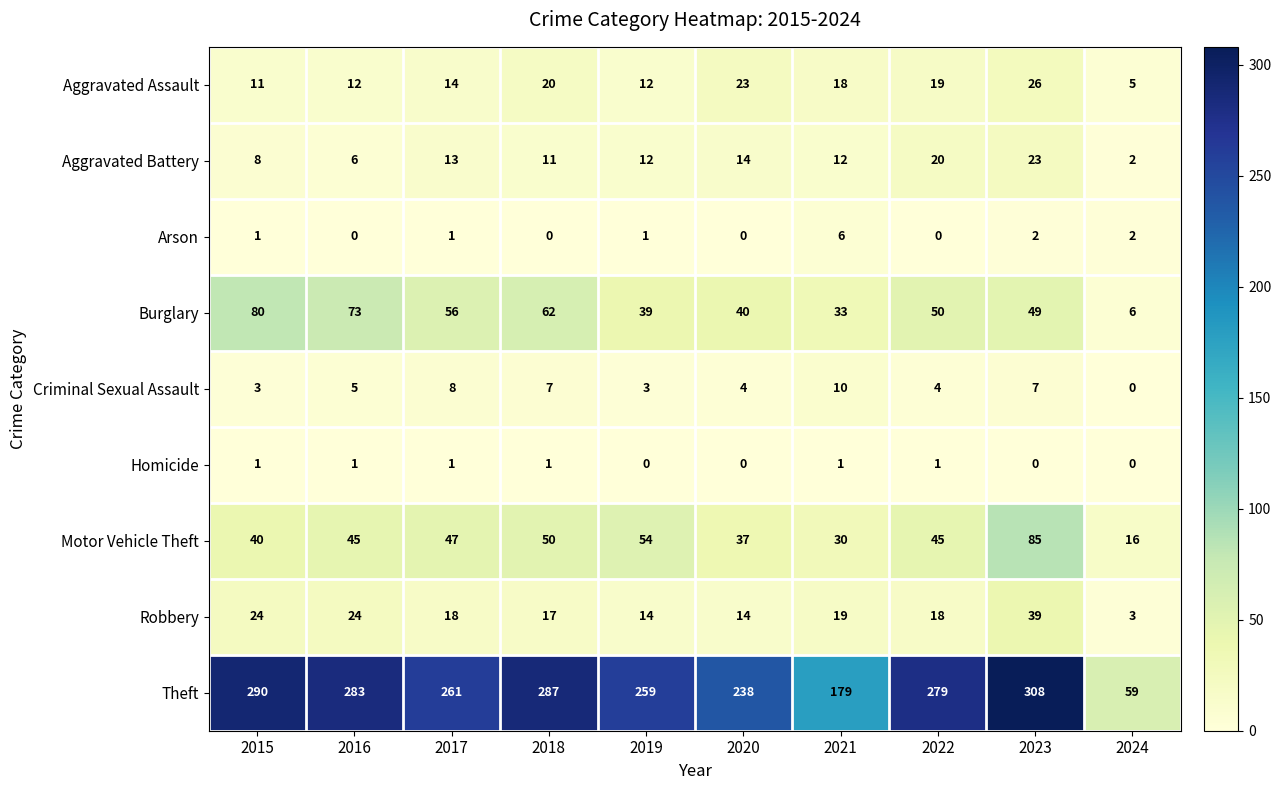

What is the lowest value of the Robbery series?

3